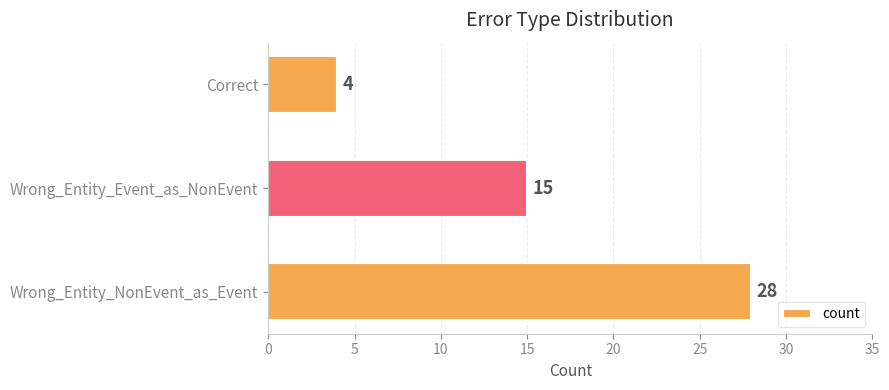

What is the average value?

16